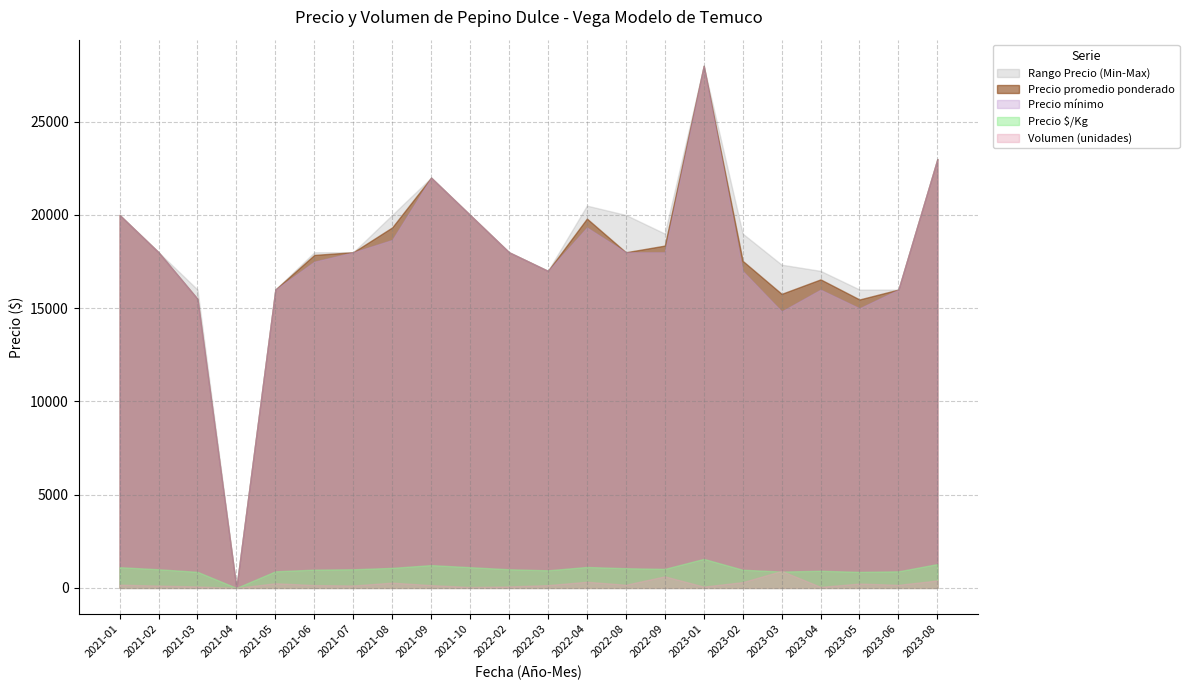

True or false: Precio $/Kg has more than 1 interior local peaks.

True